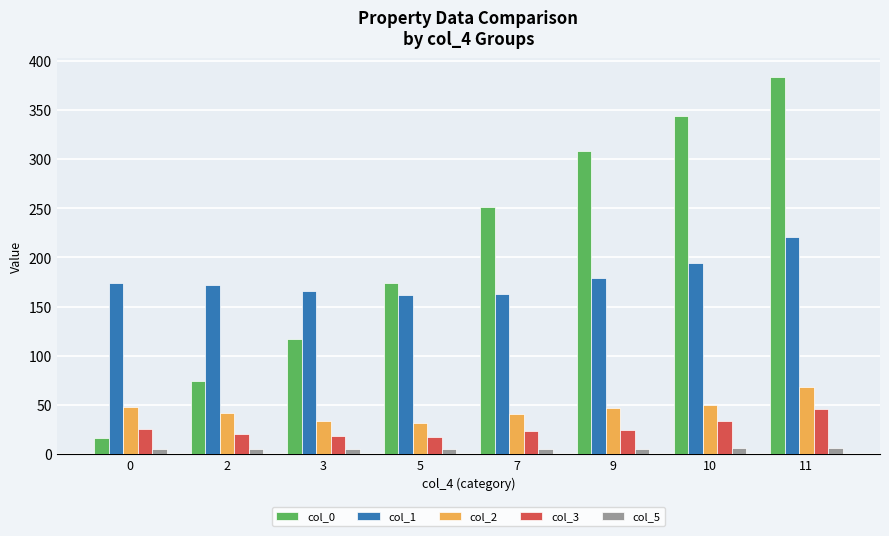

Is the value of col_5 at 9 greater than the value of col_2 at 9?

No